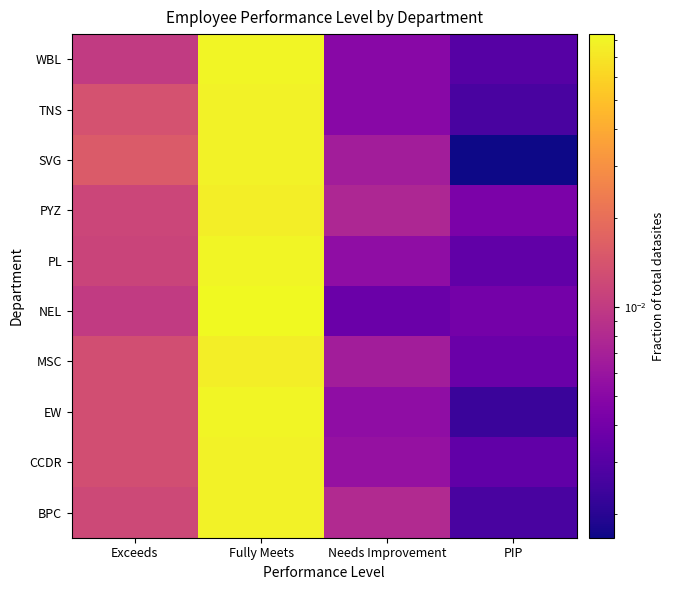

Rank the series at Exceeds from lowest to highest value.

NEL, WBL, PL, PYZ, BPC, CCDR, EW, MSC, TNS, SVG